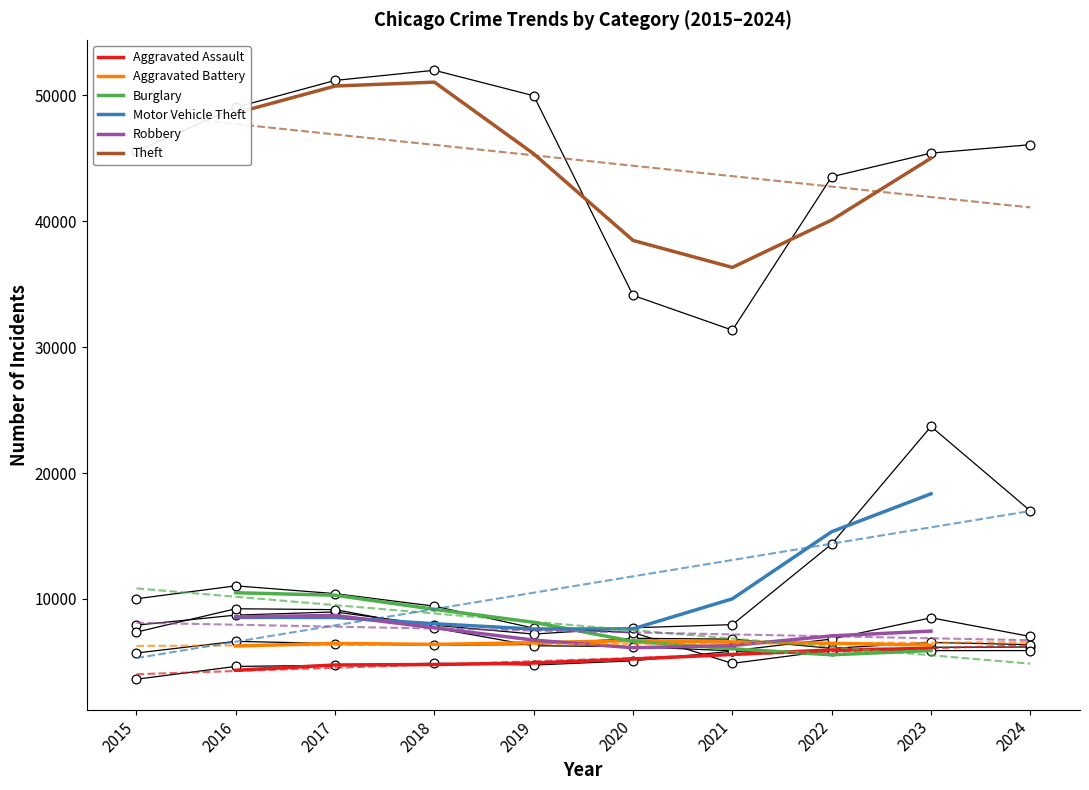

Is the value of Motor Vehicle Theft at 2018 greater than the value of Robbery at 2020?

Yes